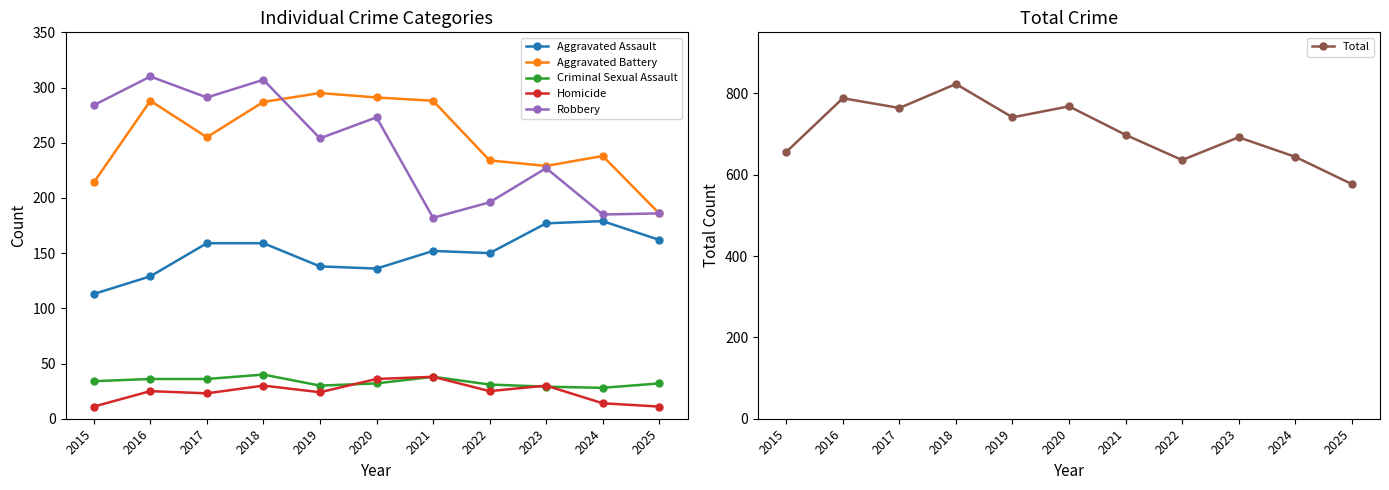

What is the value of the Criminal Sexual Assault point at the 3rd from the left?

36